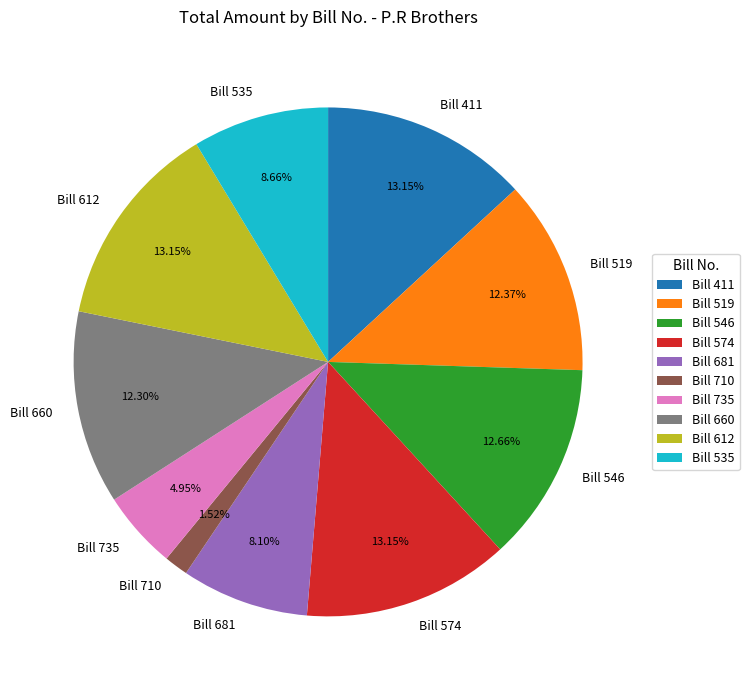

Is the sum of Bill 535 and Bill 660 greater than half?

No